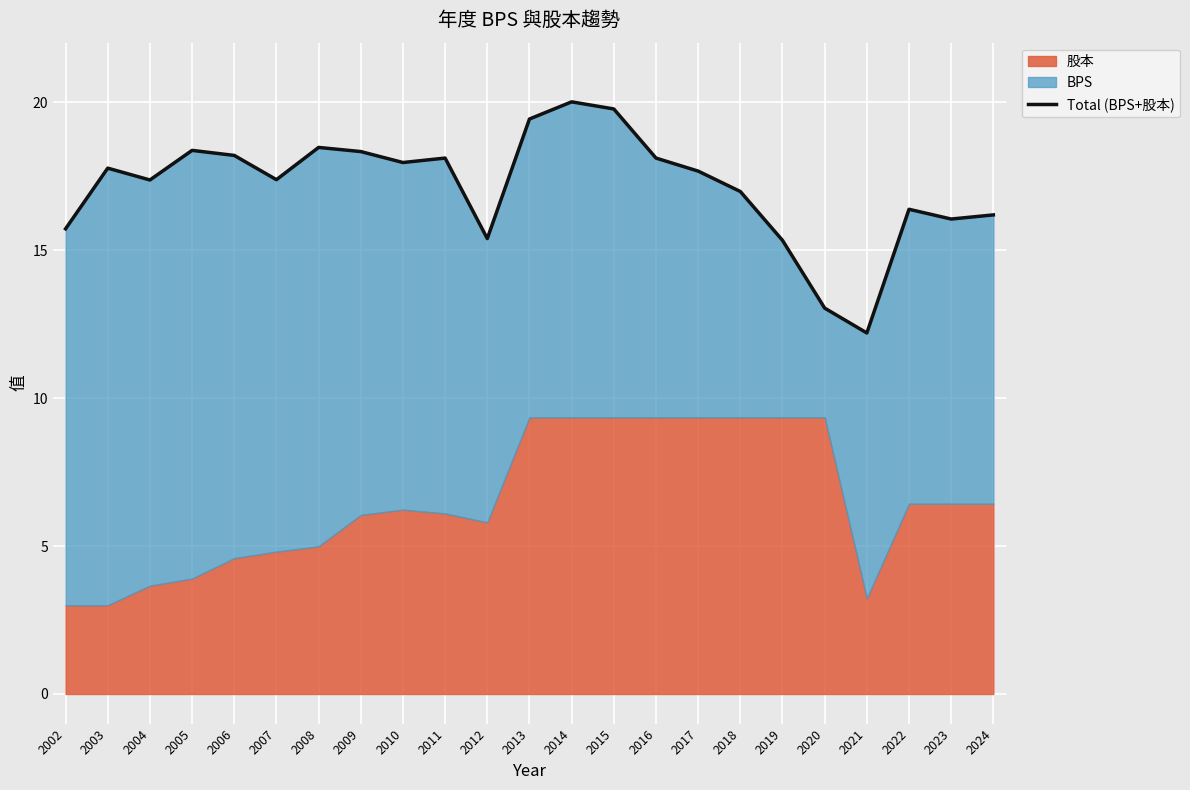

What is the change in value from 2016 to 2019?

-2.8